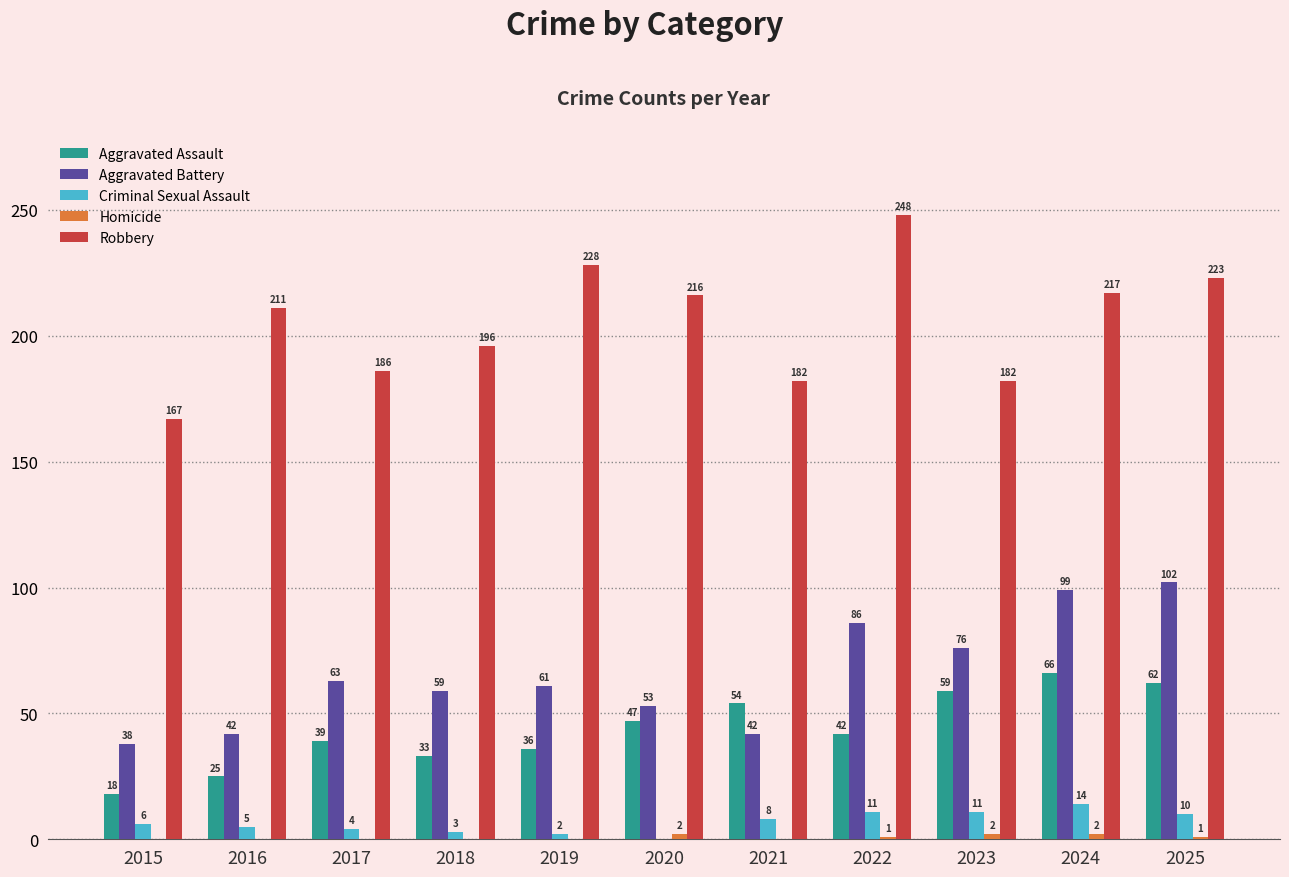

Which series has the widest spread of values?

Robbery